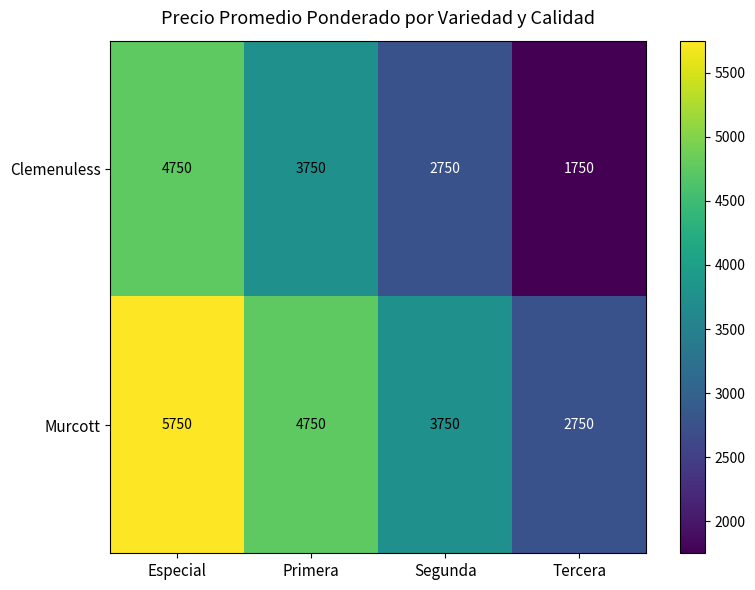

Where does the Murcott series first go above 4750?

Especial